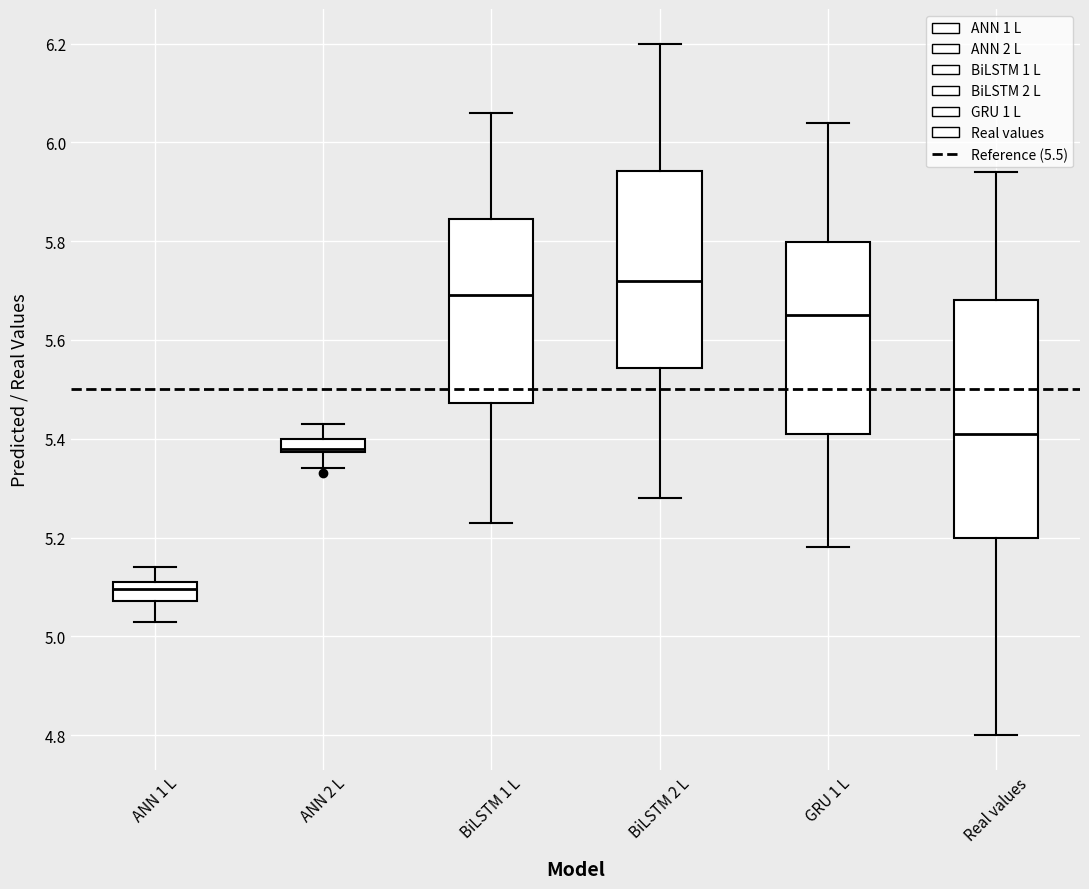

Comparing the boxes themselves (not the whiskers), which one is the tallest?

Real values